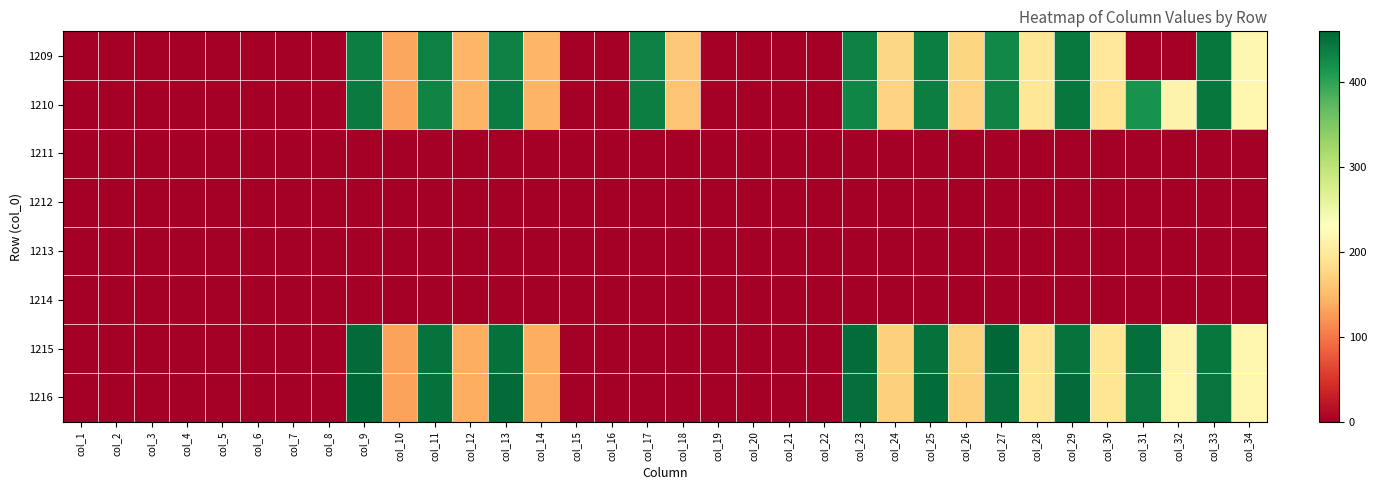

Reading right to left, transcribe all the data shown in this chart.

1209: col_34=217.5	col_33=443.2	col_32=0.0	col_31=0.0	col_30=196.0	col_29=442.1	col_28=195.3	col_27=427.8	col_26=175.7	col_25=436.3	col_24=176.0	col_23=432.9	col_22=0.0	col_21=0.0	col_20=0.0	col_19=0.0	col_18=161.5	col_17=434.8	col_16=0.0	col_15=0.0	col_14=146.3	col_13=433.5	col_12=146.3	col_11=435.8	col_10=133.5	col_9=437.4	col_8=0.0	col_7=0.0	col_6=0.0	col_5=0.0	col_4=0.0	col_3=0.0	col_2=0.0	col_1=0.0
1210: col_34=217.0	col_33=444.1	col_32=212.3	col_31=416.4	col_30=191.9	col_29=444.7	col_28=194.6	col_27=430.7	col_26=172.9	col_25=436.6	col_24=172.8	col_23=429.7	col_22=0.0	col_21=0.0	col_20=0.0	col_19=0.0	col_18=159.0	col_17=437.6	col_16=0.0	col_15=0.0	col_14=144.2	col_13=438.0	col_12=144.1	col_11=430.8	col_10=132.5	col_9=441.3	col_8=0.0	col_7=0.0	col_6=0.0	col_5=0.0	col_4=0.0	col_3=0.0	col_2=0.0	col_1=0.0
1211: col_34=0.0	col_33=0.0	col_32=0.0	col_31=0.0	col_30=0.0	col_29=0.0	col_28=0.0	col_27=0.0	col_26=0.0	col_25=0.0	col_24=0.0	col_23=0.0	col_22=0.0	col_21=0.0	col_20=0.0	col_19=0.0	col_18=0.0	col_17=0.0	col_16=0.0	col_15=0.0	col_14=0.0	col_13=0.0	col_12=0.0	col_11=0.0	col_10=0.0	col_9=0.0	col_8=0.0	col_7=0.0	col_6=0.0	col_5=0.0	col_4=0.0	col_3=0.0	col_2=0.0	col_1=0.0
1212: col_34=0.0	col_33=0.0	col_32=0.0	col_31=0.0	col_30=0.0	col_29=0.0	col_28=0.0	col_27=0.0	col_26=0.0	col_25=0.0	col_24=0.0	col_23=0.0	col_22=0.0	col_21=0.0	col_20=0.0	col_19=0.0	col_18=0.0	col_17=0.0	col_16=0.0	col_15=0.0	col_14=0.0	col_13=0.0	col_12=0.0	col_11=0.0	col_10=0.0	col_9=0.0	col_8=0.0	col_7=0.0	col_6=0.0	col_5=0.0	col_4=0.0	col_3=0.0	col_2=0.0	col_1=0.0
1213: col_34=0.0	col_33=0.0	col_32=0.0	col_31=0.0	col_30=0.0	col_29=0.0	col_28=0.0	col_27=0.0	col_26=0.0	col_25=0.0	col_24=0.0	col_23=0.0	col_22=0.0	col_21=0.0	col_20=0.0	col_19=0.0	col_18=0.0	col_17=0.0	col_16=0.0	col_15=0.0	col_14=0.0	col_13=0.0	col_12=0.0	col_11=0.0	col_10=0.0	col_9=0.0	col_8=0.0	col_7=0.0	col_6=0.0	col_5=0.0	col_4=0.0	col_3=0.0	col_2=0.0	col_1=0.0
1214: col_34=0.0	col_33=0.0	col_32=0.0	col_31=0.0	col_30=0.0	col_29=0.0	col_28=0.0	col_27=0.0	col_26=0.0	col_25=0.0	col_24=0.0	col_23=0.0	col_22=0.0	col_21=0.0	col_20=0.0	col_19=0.0	col_18=0.0	col_17=0.0	col_16=0.0	col_15=0.0	col_14=0.0	col_13=0.0	col_12=0.0	col_11=0.0	col_10=0.0	col_9=0.0	col_8=0.0	col_7=0.0	col_6=0.0	col_5=0.0	col_4=0.0	col_3=0.0	col_2=0.0	col_1=0.0
1215: col_34=216.8	col_33=443.8	col_32=213.6	col_31=450.5	col_30=193.5	col_29=448.0	col_28=191.5	col_27=458.5	col_26=170.5	col_25=449.2	col_24=169.7	col_23=453.3	col_22=0.0	col_21=0.0	col_20=0.0	col_19=0.0	col_18=0.0	col_17=0.0	col_16=0.0	col_15=0.0	col_14=139.9	col_13=450.1	col_12=139.5	col_11=447.9	col_10=129.4	col_9=454.9	col_8=0.0	col_7=0.0	col_6=0.0	col_5=0.0	col_4=0.0	col_3=0.0	col_2=0.0	col_1=0.0
1216: col_34=216.4	col_33=445.8	col_32=215.9	col_31=445.2	col_30=192.1	col_29=455.1	col_28=193.2	col_27=451.9	col_26=170.4	col_25=453.3	col_24=169.9	col_23=450.9	col_22=0.0	col_21=0.0	col_20=0.0	col_19=0.0	col_18=0.0	col_17=0.0	col_16=0.0	col_15=0.0	col_14=140.3	col_13=454.6	col_12=139.0	col_11=449.8	col_10=129.4	col_9=459.3	col_8=0.0	col_7=0.0	col_6=0.0	col_5=0.0	col_4=0.0	col_3=0.0	col_2=0.0	col_1=0.0